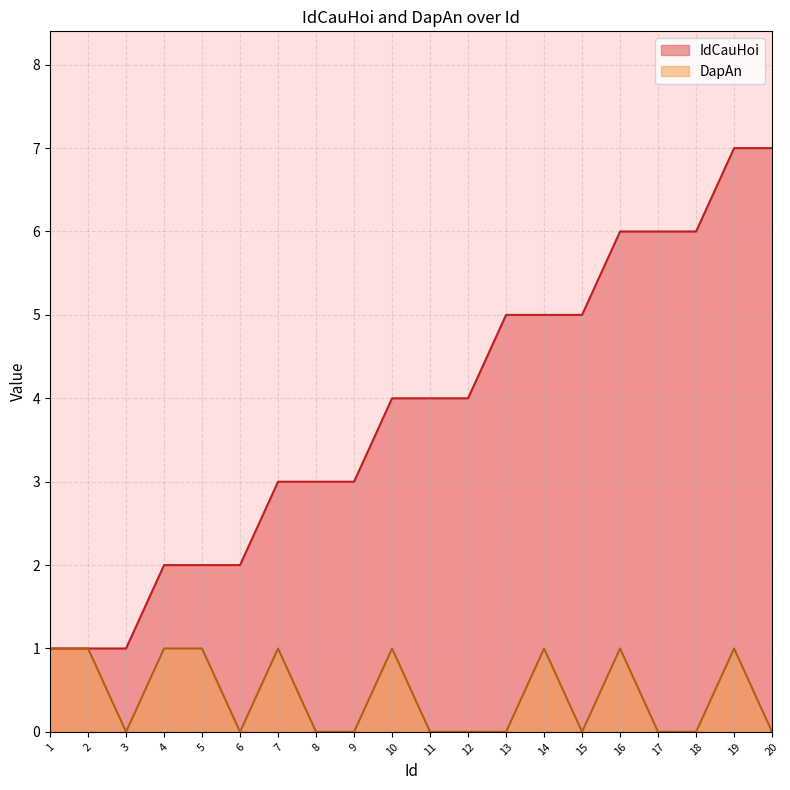

At which category does the chart reach its peak across all series?

19